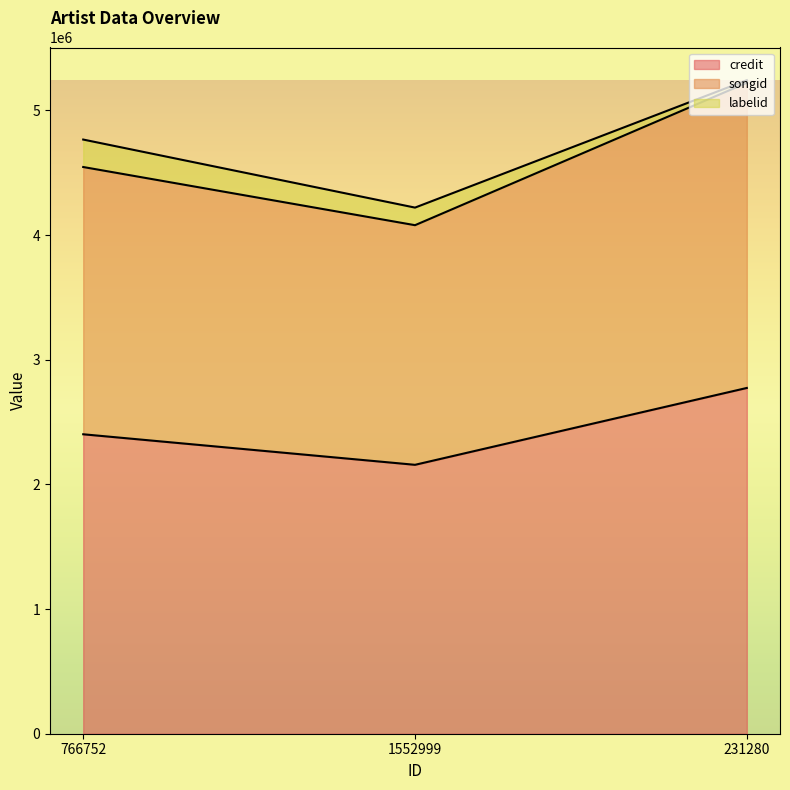

How many data points in songid are less than 4546291?

1